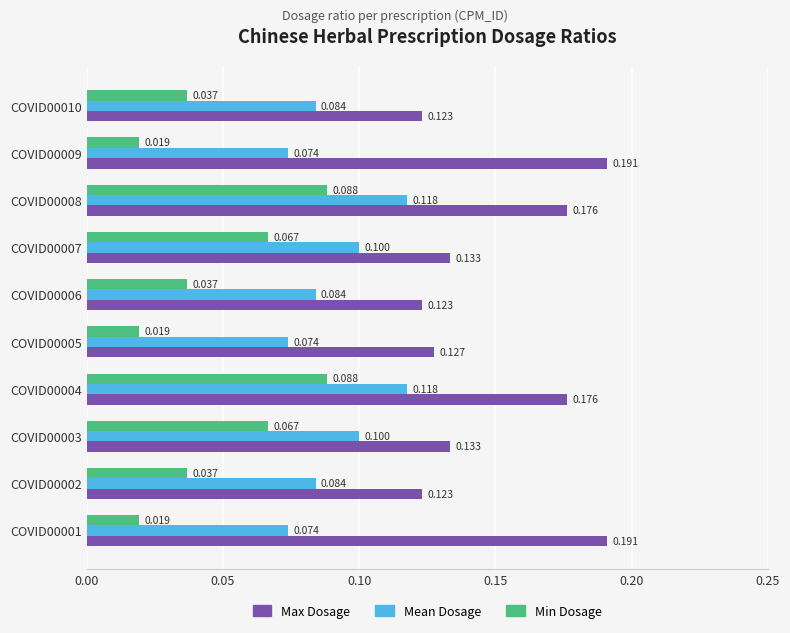

Between COVID00007 and COVID00008, which series saw the biggest shift?

Max Dosage